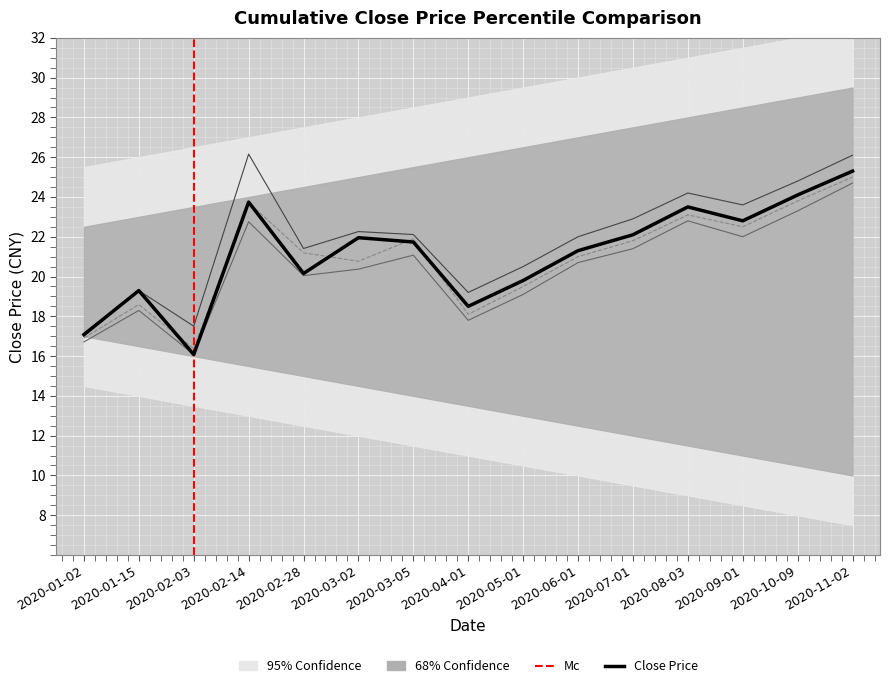

What is the total value across all series at 2020-08-03?

93.6